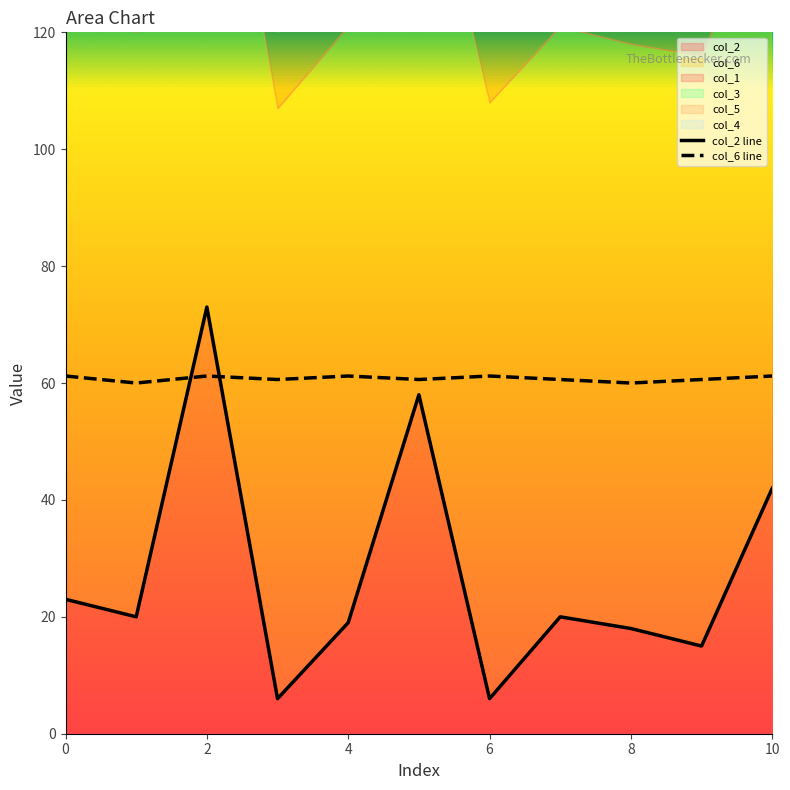

Which series has the largest total across all categories?

col_6 line